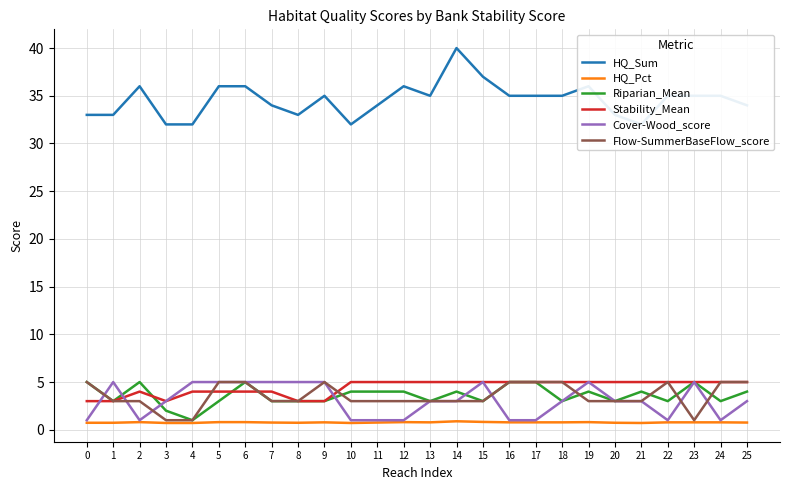

What are all the series names shown in the legend?

HQ_Sum, HQ_Pct, Riparian_Mean, Stability_Mean, Cover-Wood_score, Flow-SummerBaseFlow_score